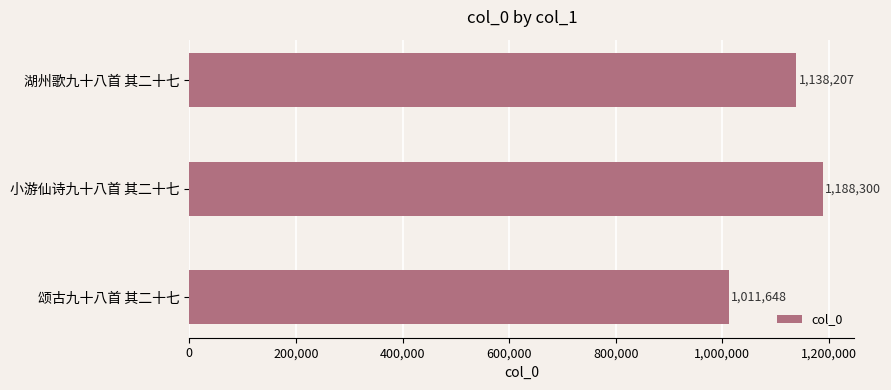

What is the label of the 2nd bar from the top?

小游仙诗九十八首 其二十七